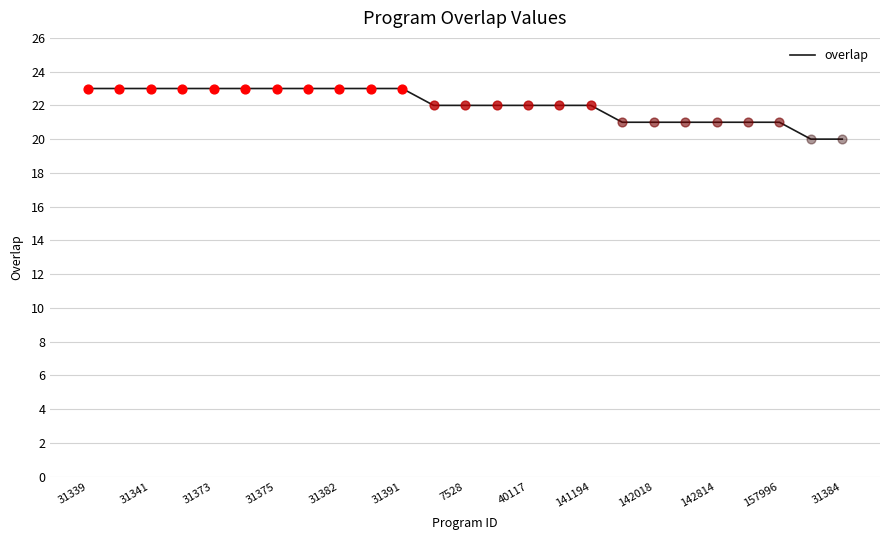

What is the minimum value shown in the chart?

20